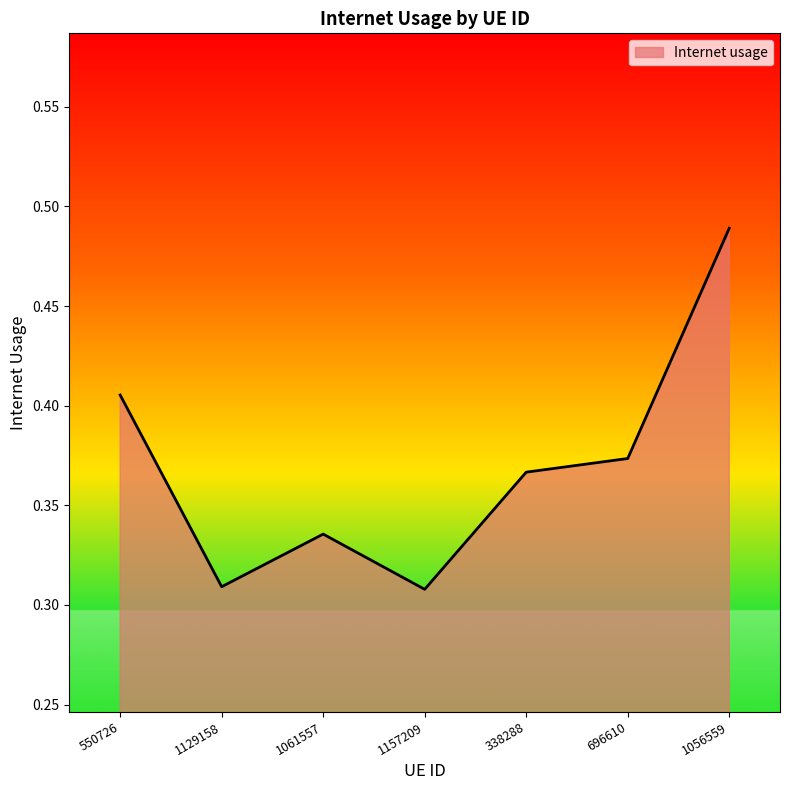

Does the chart have visible grid lines?

No